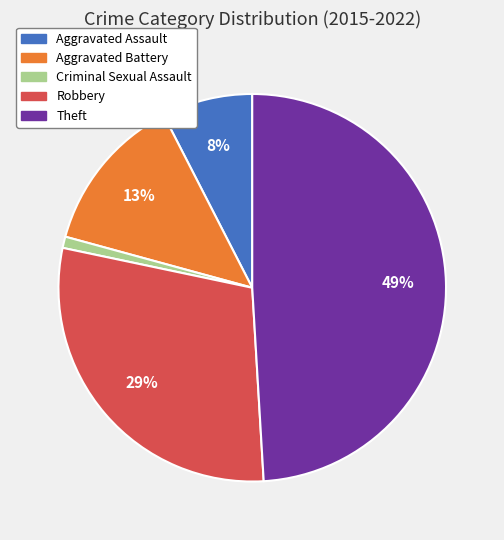

How many segments does this pie chart have?

5